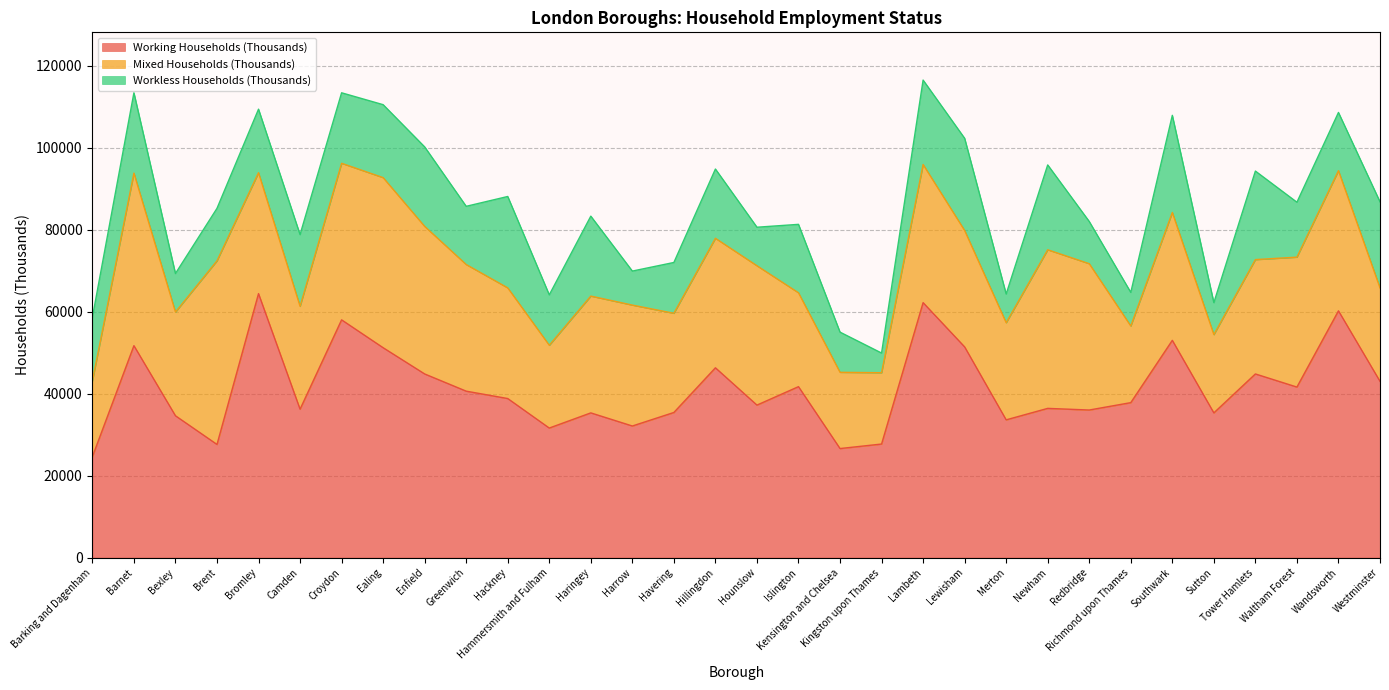

Read the Workless Households (Thousands) value at Bexley.

9400